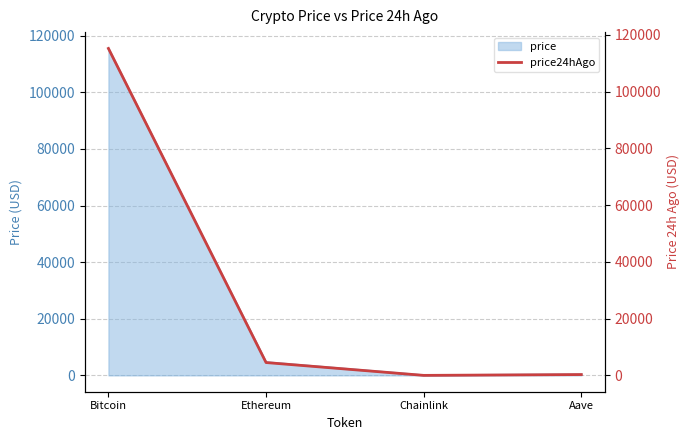

Between Ethereum and Aave, which is larger?

Ethereum